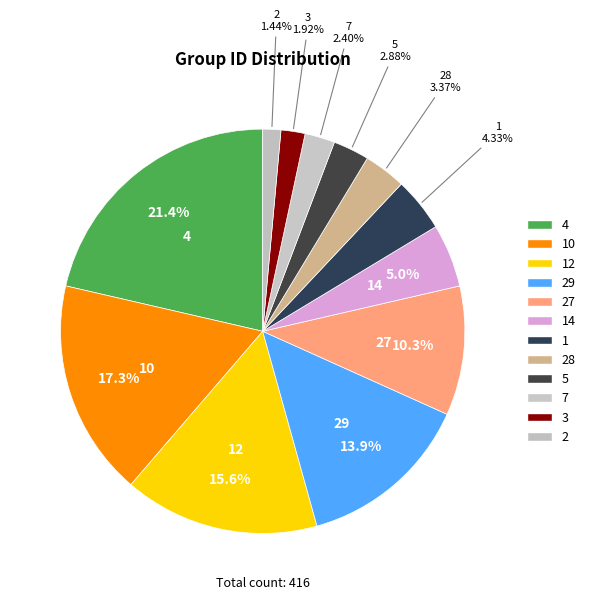

Which slice is the smallest?

2